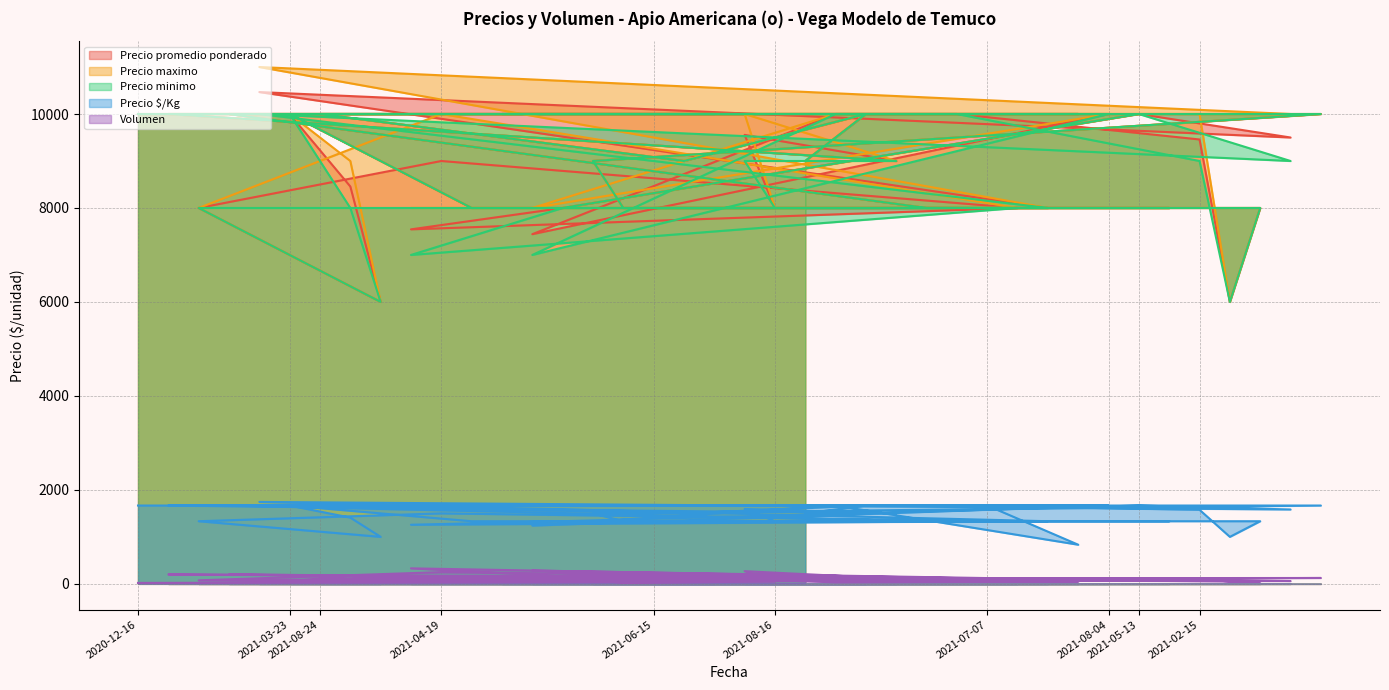

Where is Precio promedio ponderado nearest to the value 8233?

2021-04-08